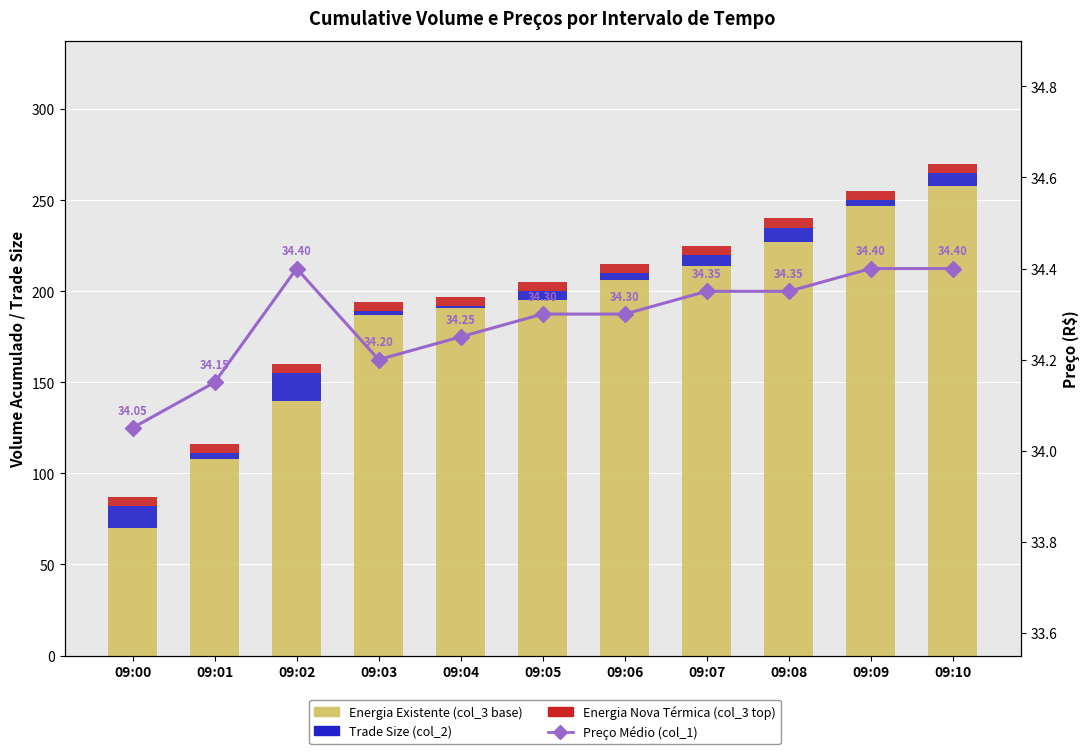

At which label is Preço Médio (col_1) closest to 34?

09:00